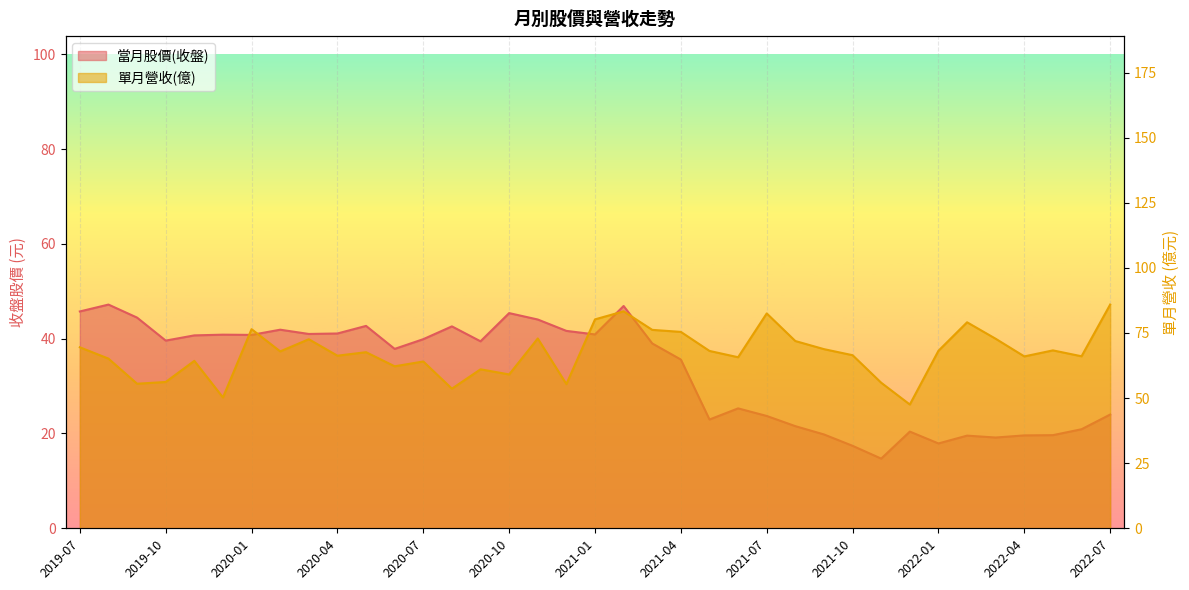

What is the approximate value of 當月股價(收盤) at 2020-05?

42.7